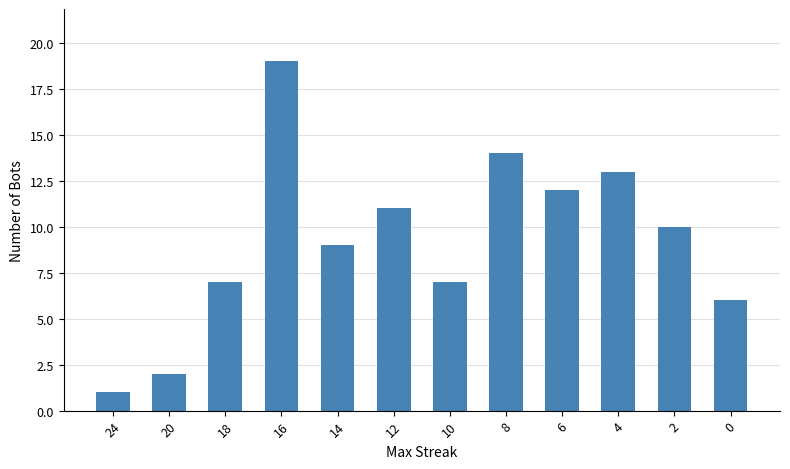

The chart shows a value of 12 at 6. True or false?

True